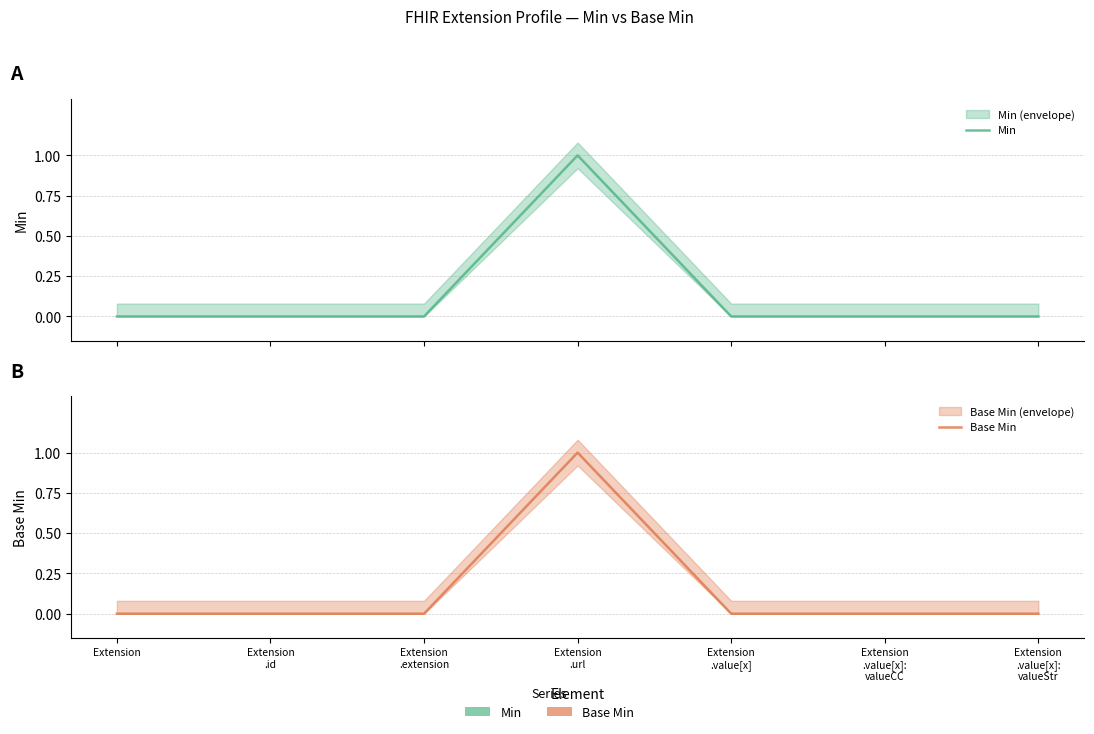

True or false: Min and Base Min cross at least once.

False